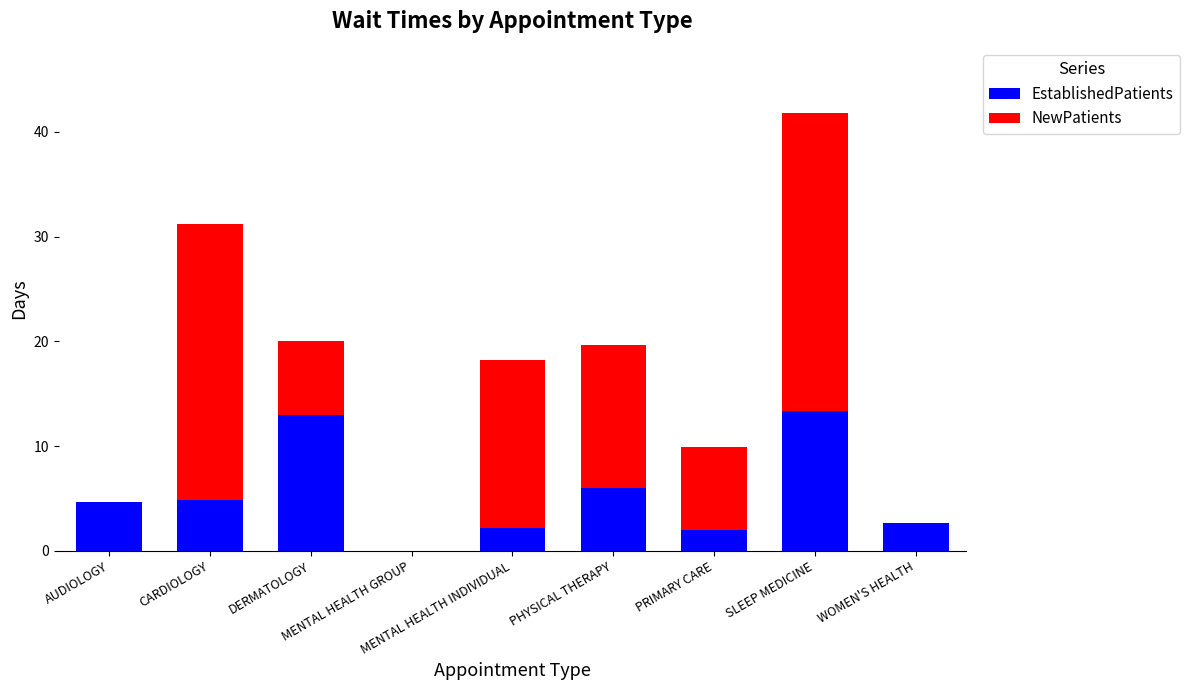

What is the highest value of the EstablishedPatients series?

13.4